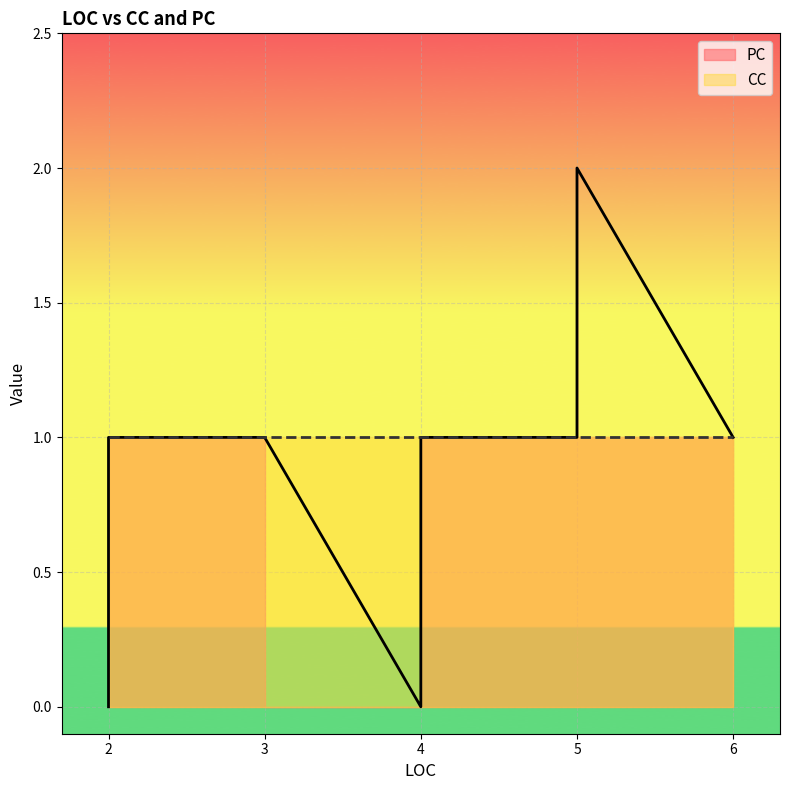

Which label corresponds to the smallest value in the chart?

4